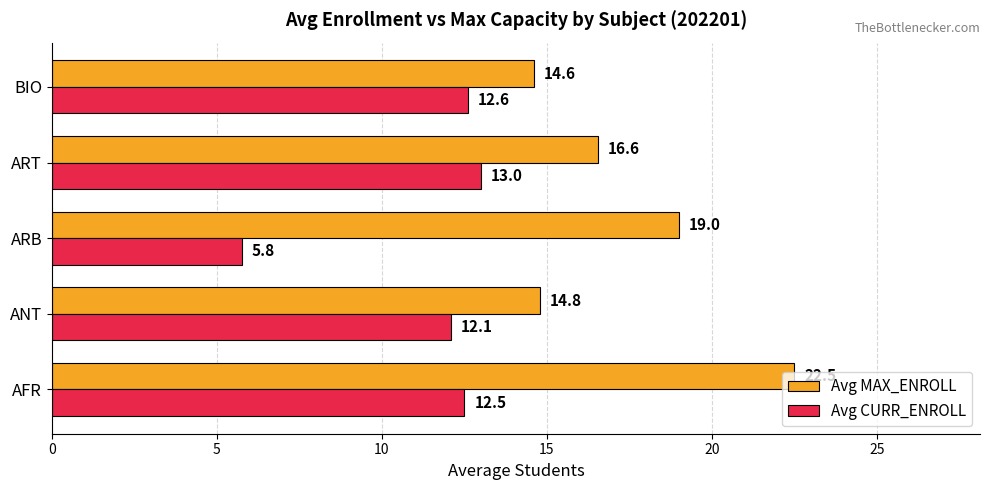

Which label corresponds to the smallest value in the chart?

ARB